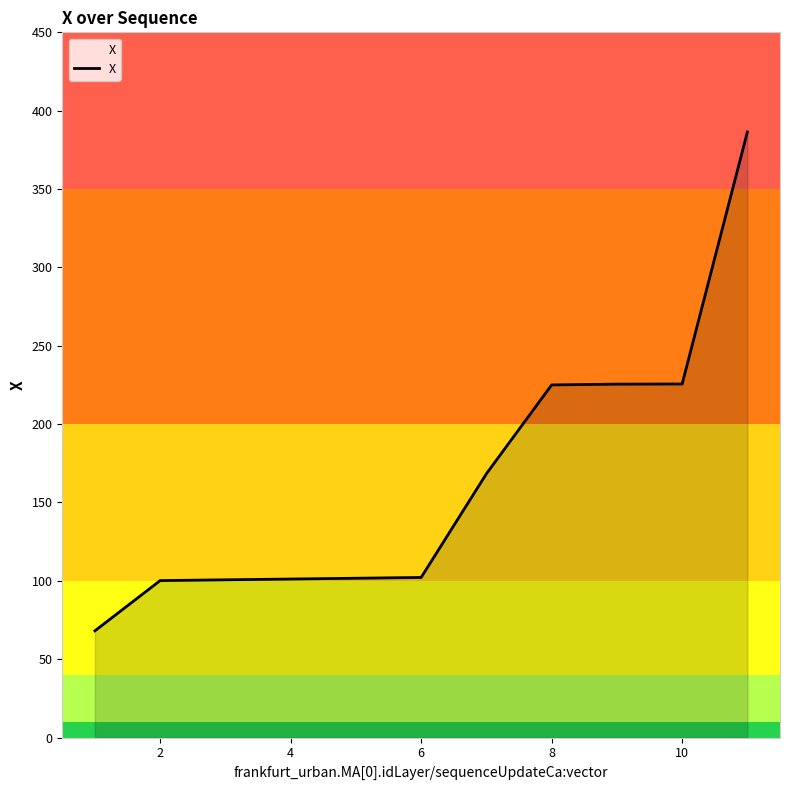

What is the difference between the maximum and minimum values?

318.3